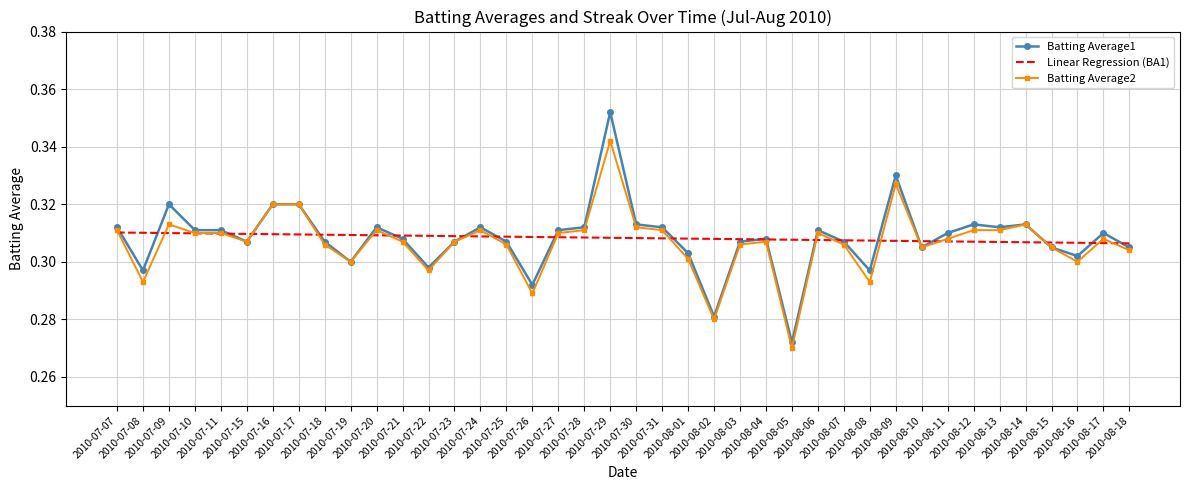

Which series has the largest range (max minus min)?

Batting Average1